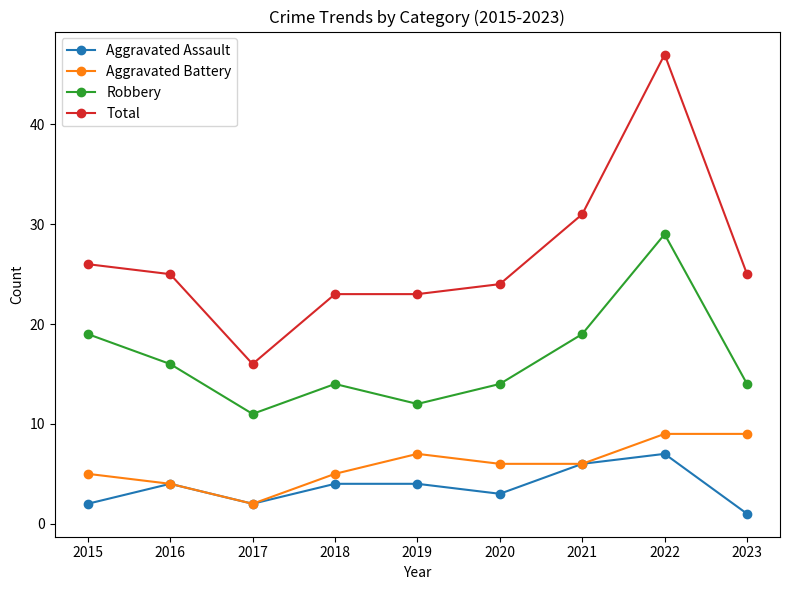

What are all the series names shown in the legend?

Aggravated Assault, Aggravated Battery, Robbery, Total